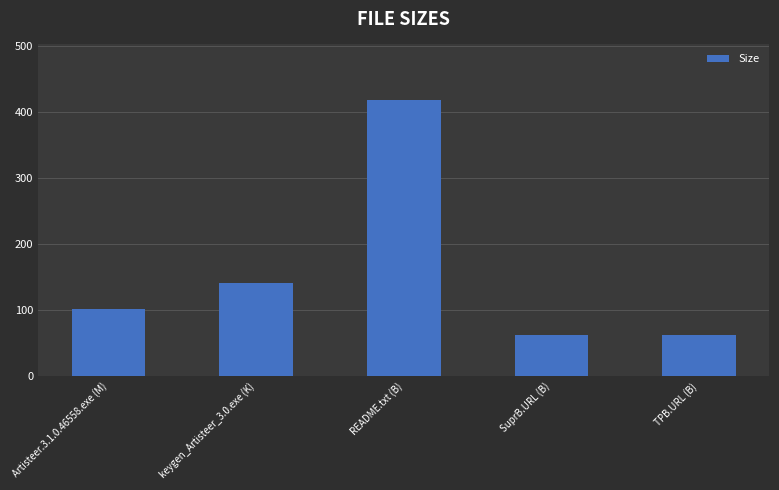

Read the value at SuprB.URL (B).

62.0